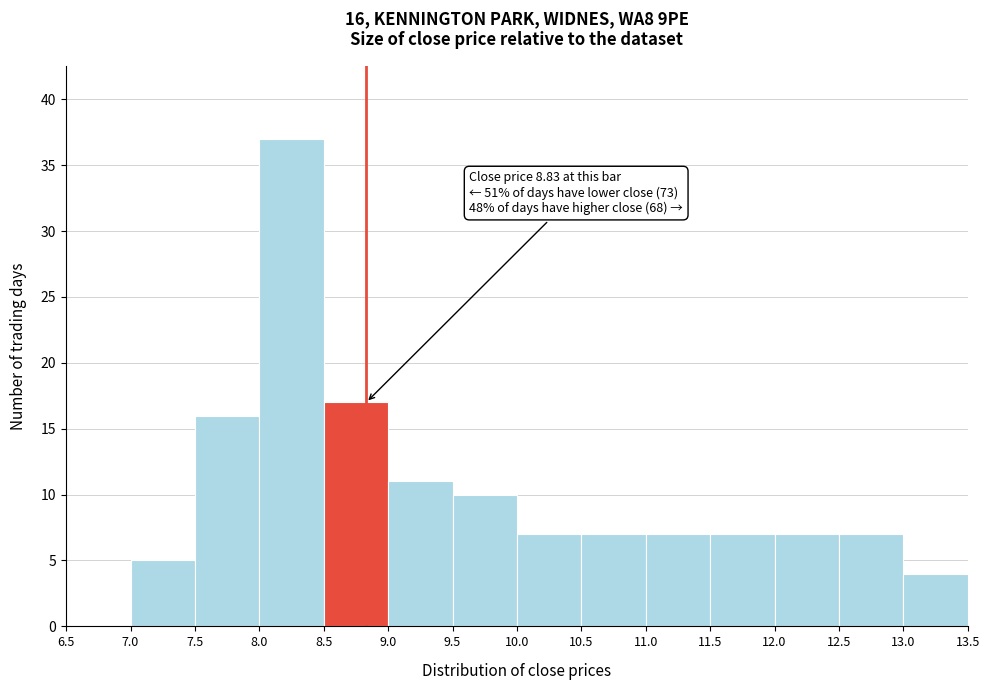

Which range on the x-axis has the tallest bar?

8.0 to 8.5